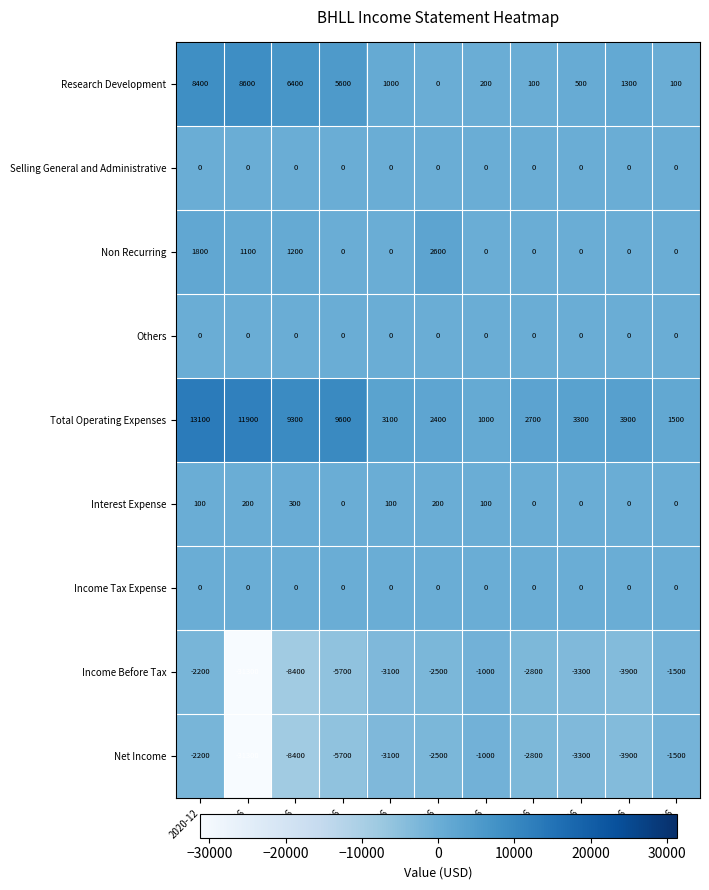

What is the highest value of the Income Before Tax series?

-1000